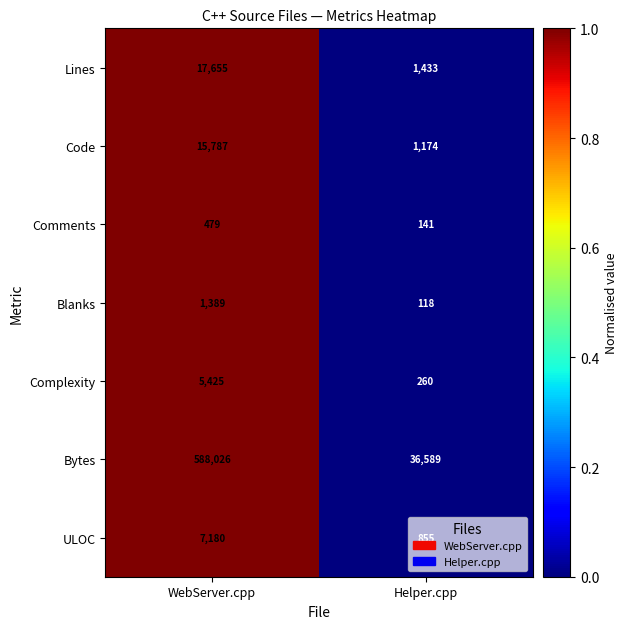

What is the approximate value of ULOC at Helper.cpp, to the nearest 50?

850